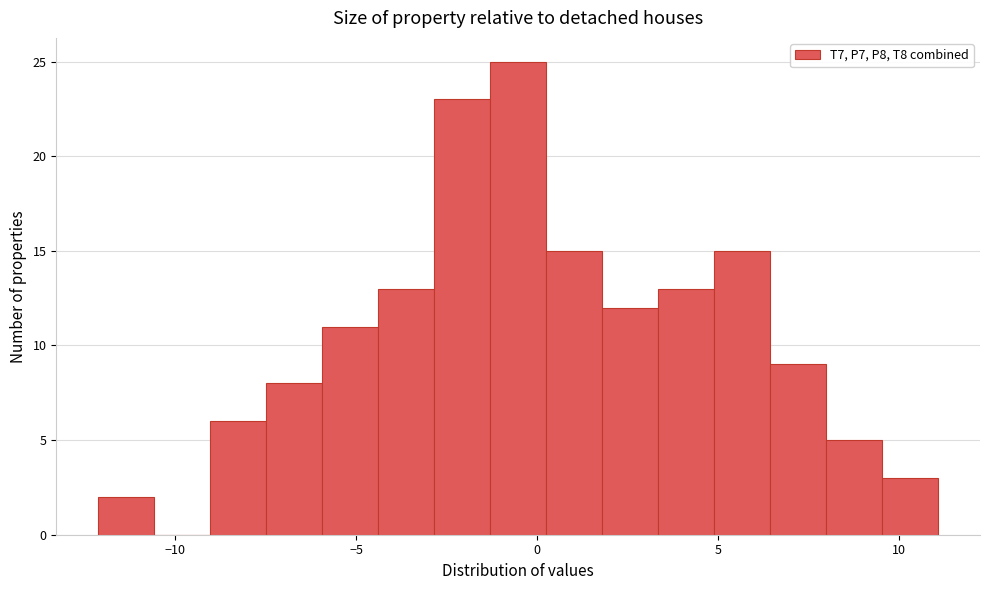

Around what value on the x-axis is the tallest bar? Give the approximate position of its centre, as read against the axis.

-0.5